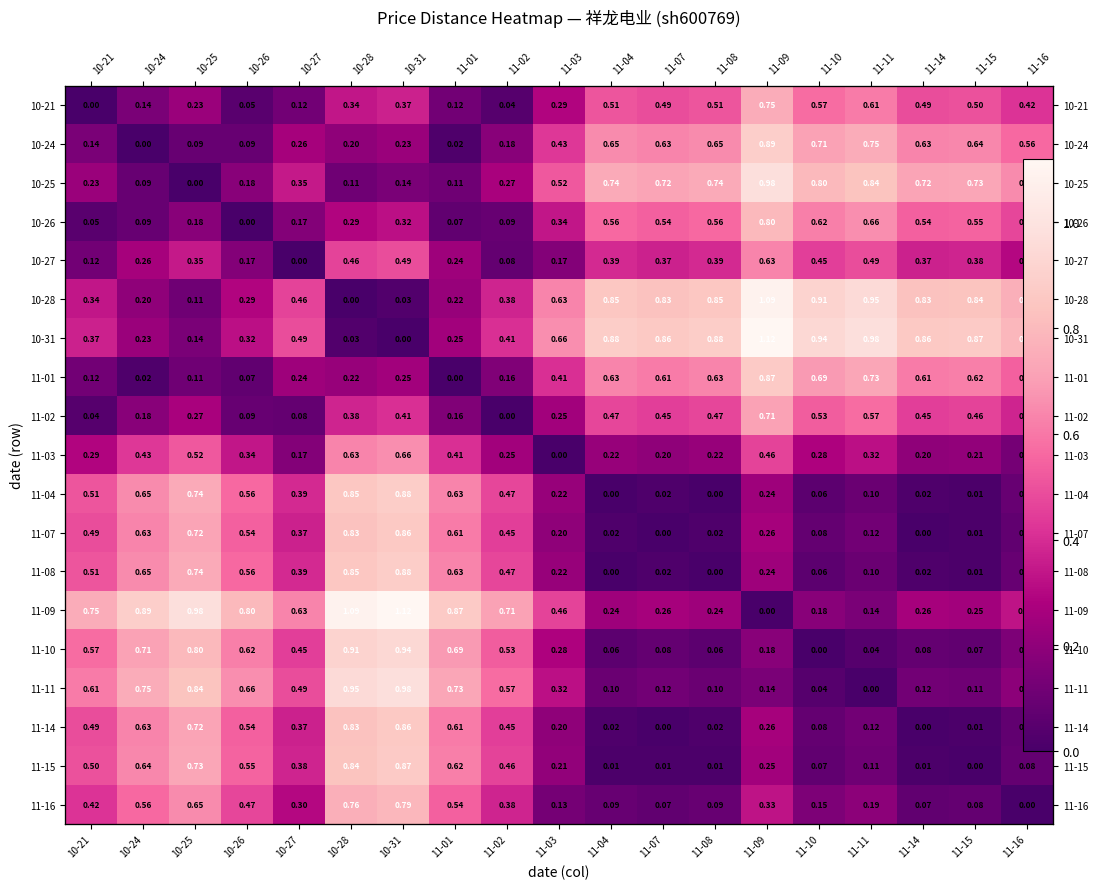

List the labels in order of 10-28 value, smallest first.

10-28, 10-31, 10-25, 10-24, 11-01, 10-26, 10-21, 11-02, 10-27, 11-03, 11-16, 11-07, 11-14, 11-15, 11-04, 11-08, 11-10, 11-11, 11-09